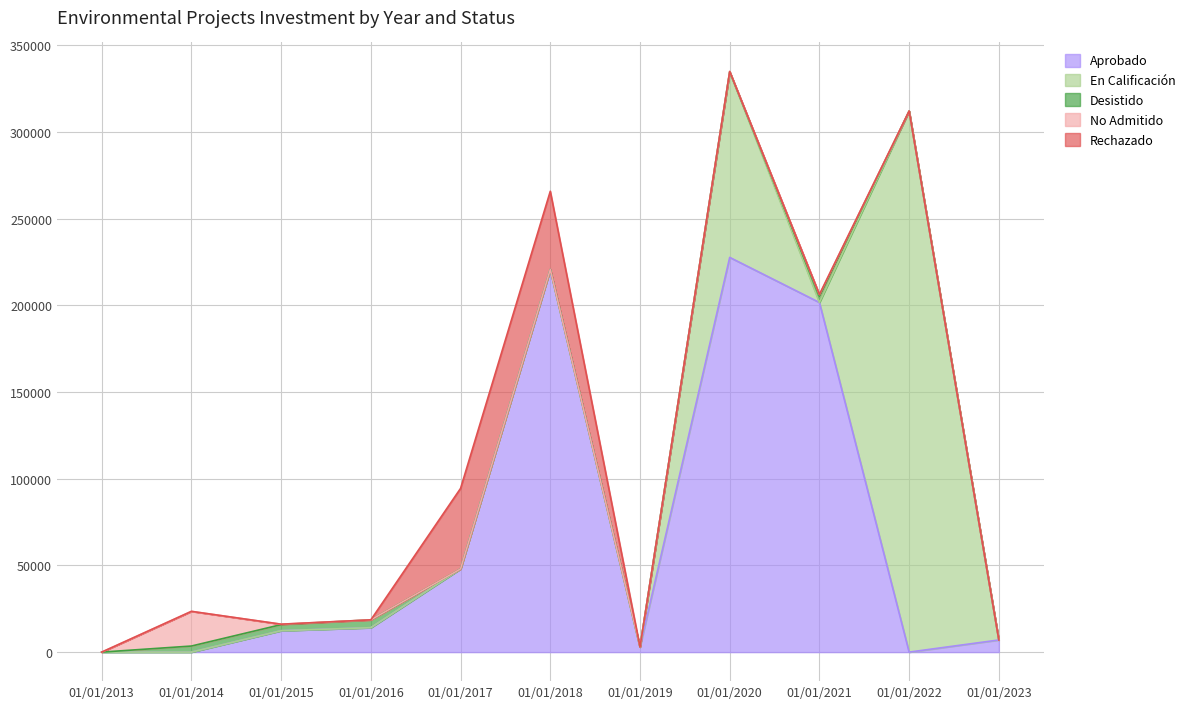

In Aprobado, how many points are lower than both neighbors (excluding endpoints)?

2